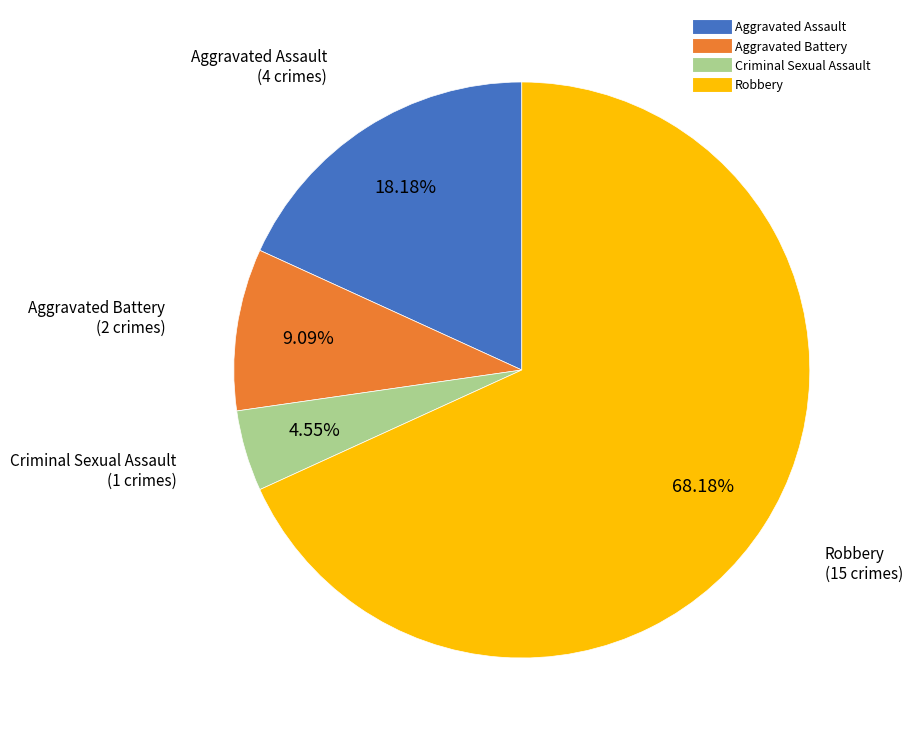

What percentage is the Criminal Sexual Assault slice, to the nearest percent?

5%